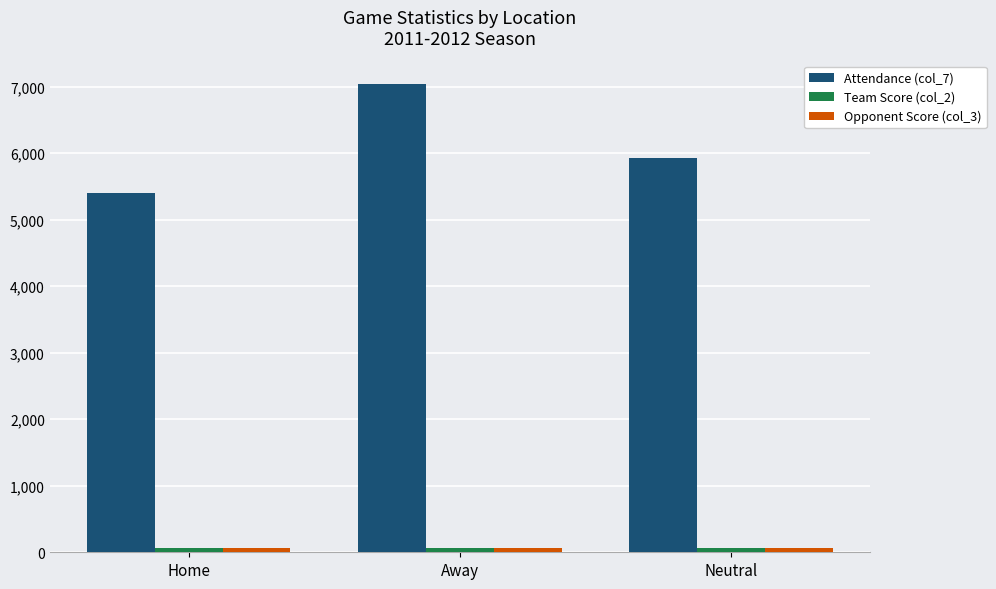

What is the label of the 1st bar from the left?

Home